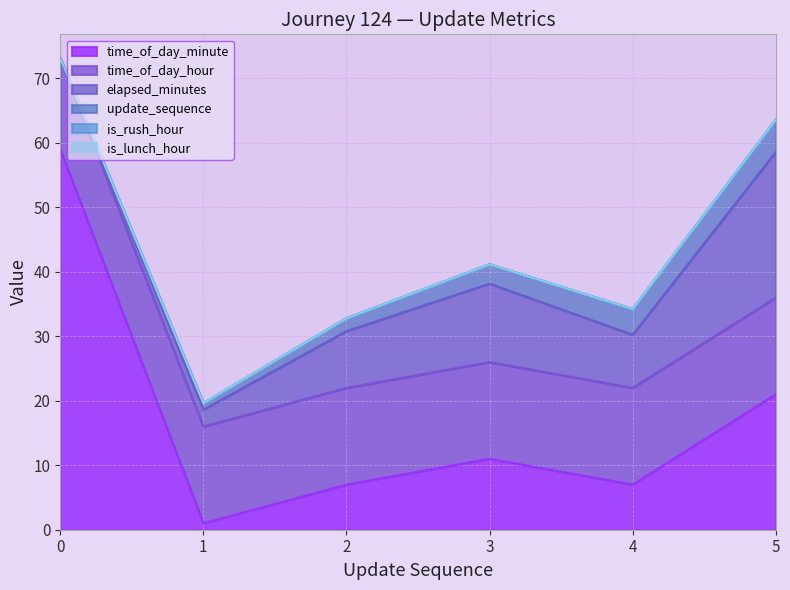

List the labels in order of time_of_day_hour value, largest first.

1, 2, 3, 4, 5, 0